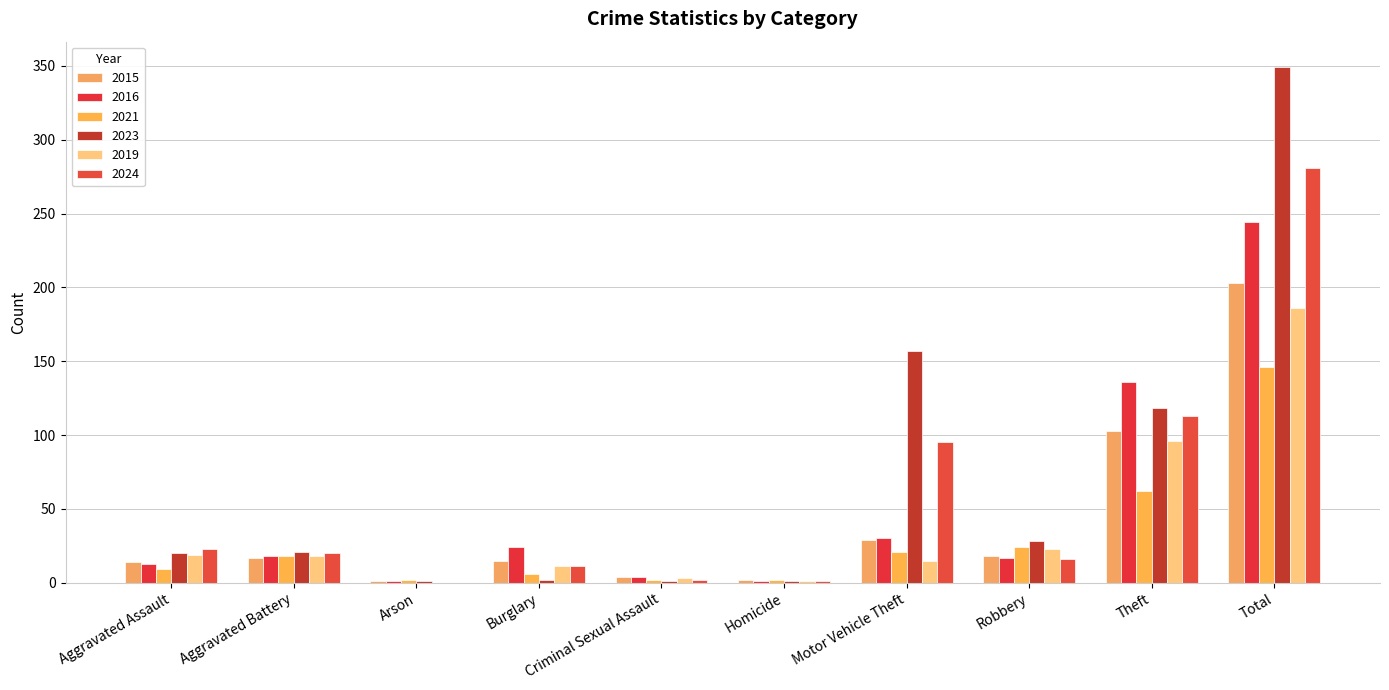

What is the sum of the 2019 values at Aggravated Assault and Criminal Sexual Assault?

22